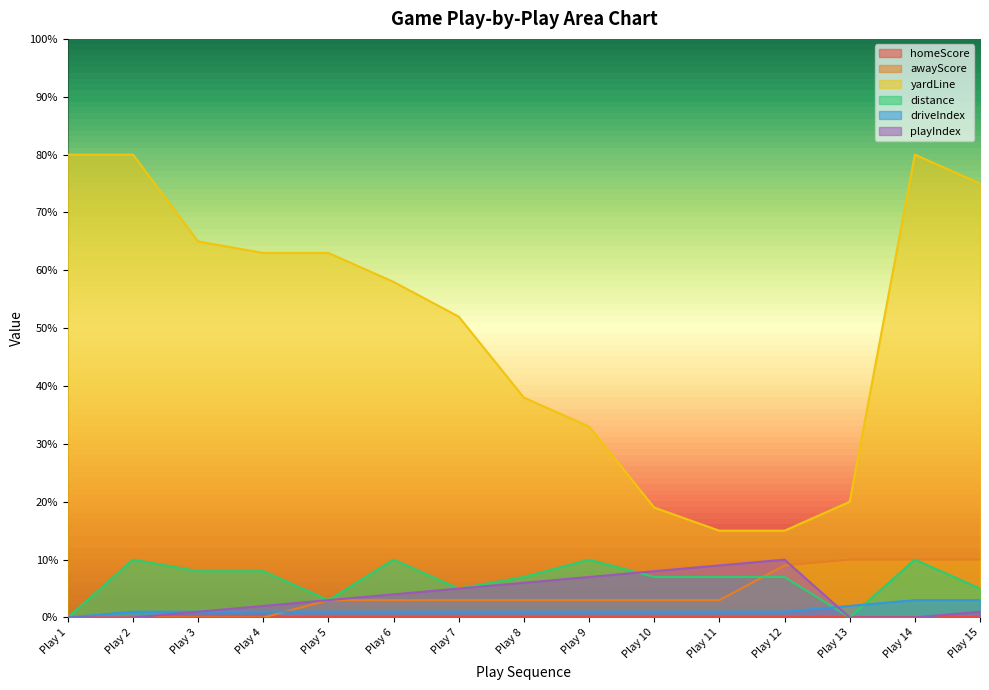

At which label is awayScore closest to 5?

Play 5